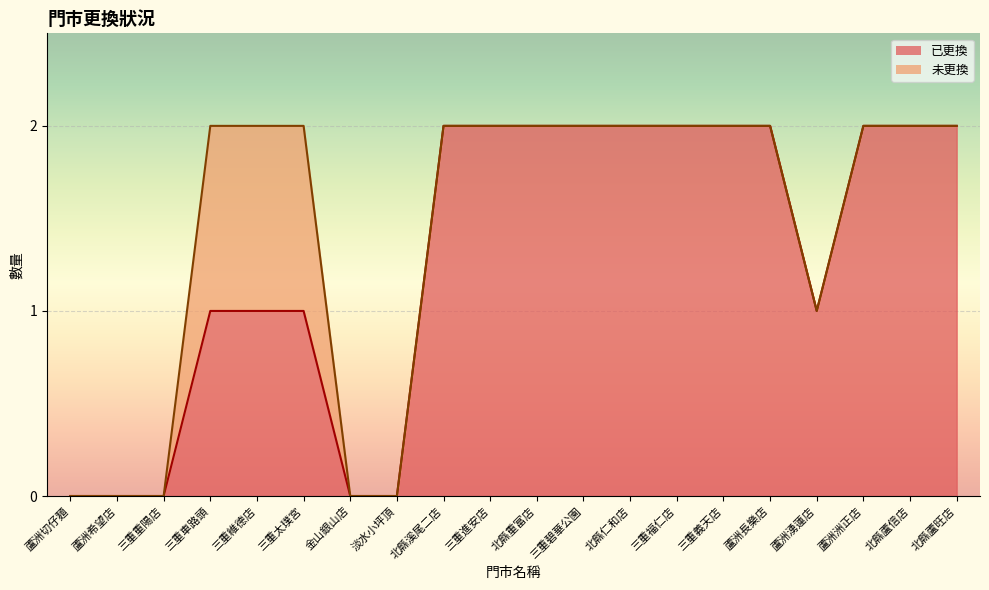

The chart shows a value of 2 at 三重進安店. True or false?

True